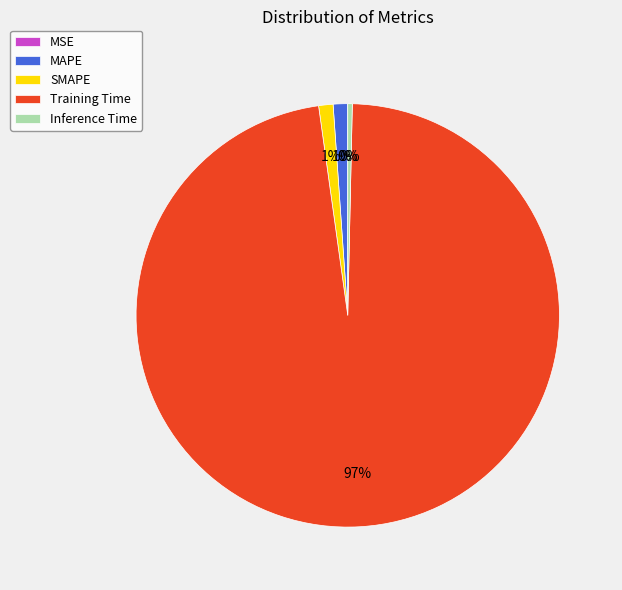

Is it true that Inference Time is 0% of the pie?

True